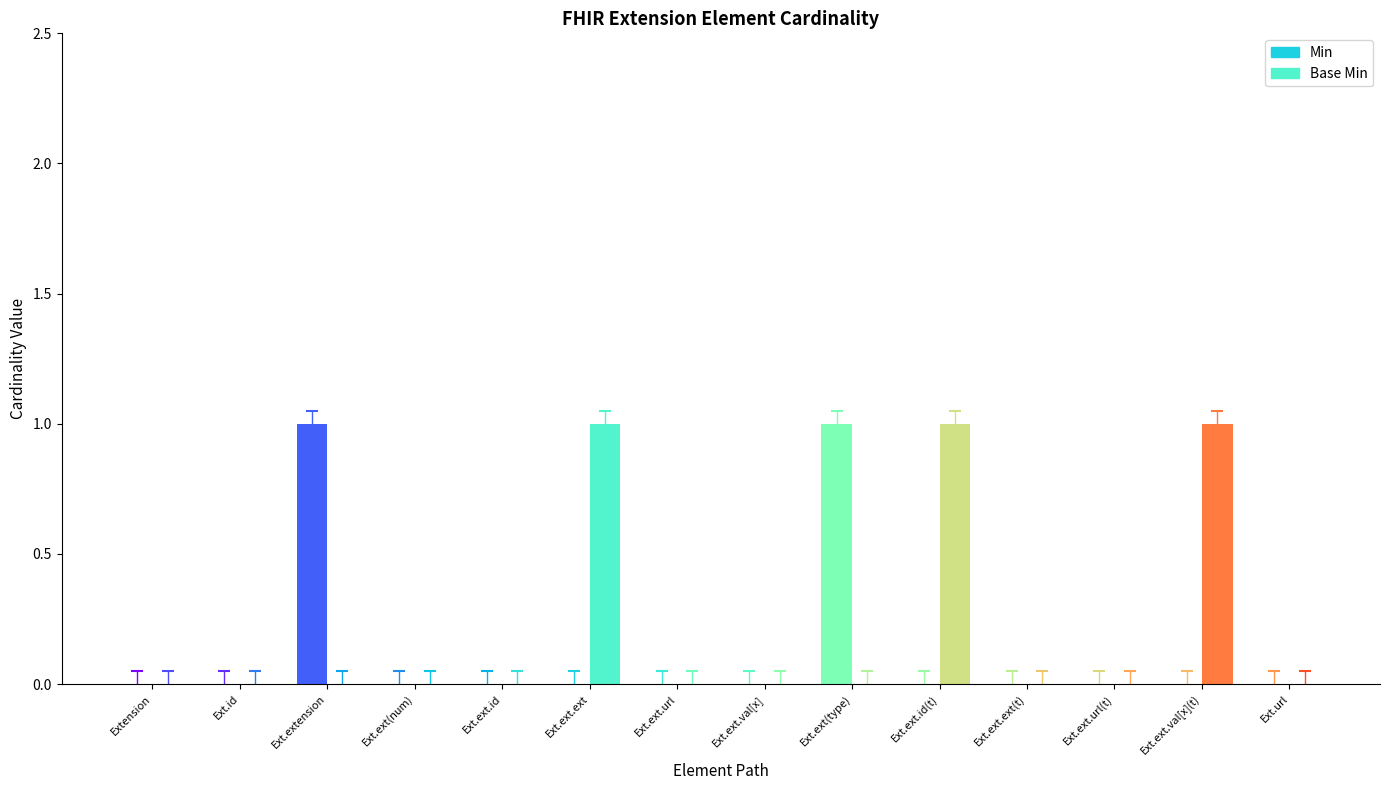

What is the difference between the maximum and minimum values in the Min series?

1